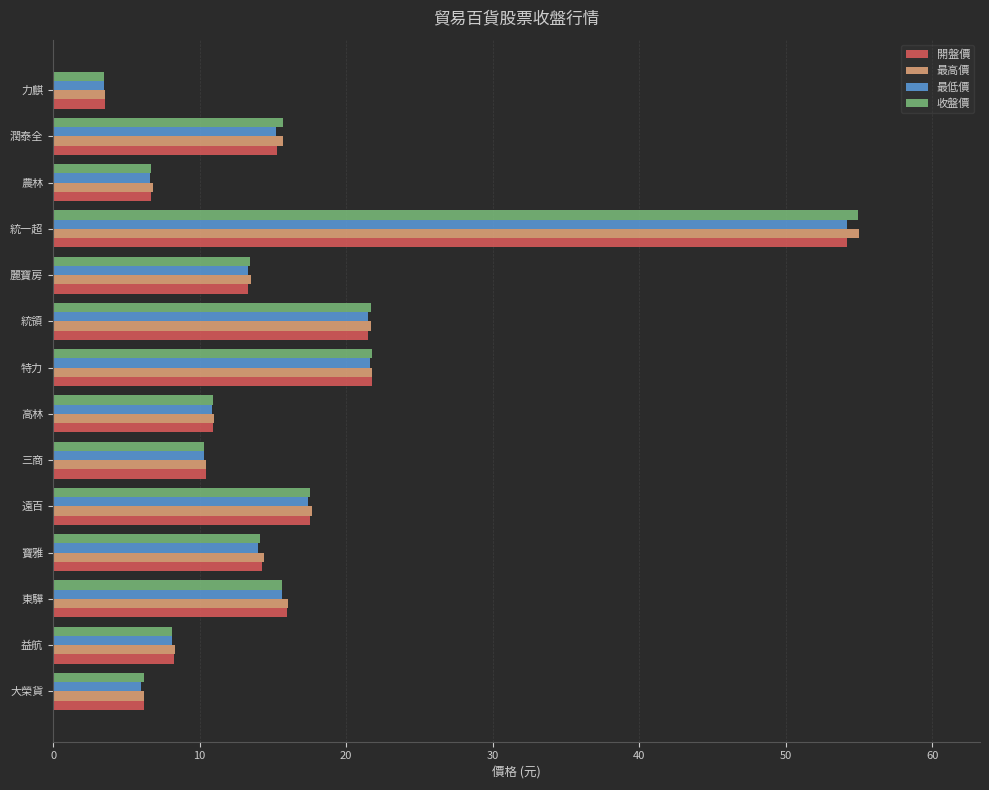

The 開盤價 series shows 15.3 at 潤泰全. True or false?

True